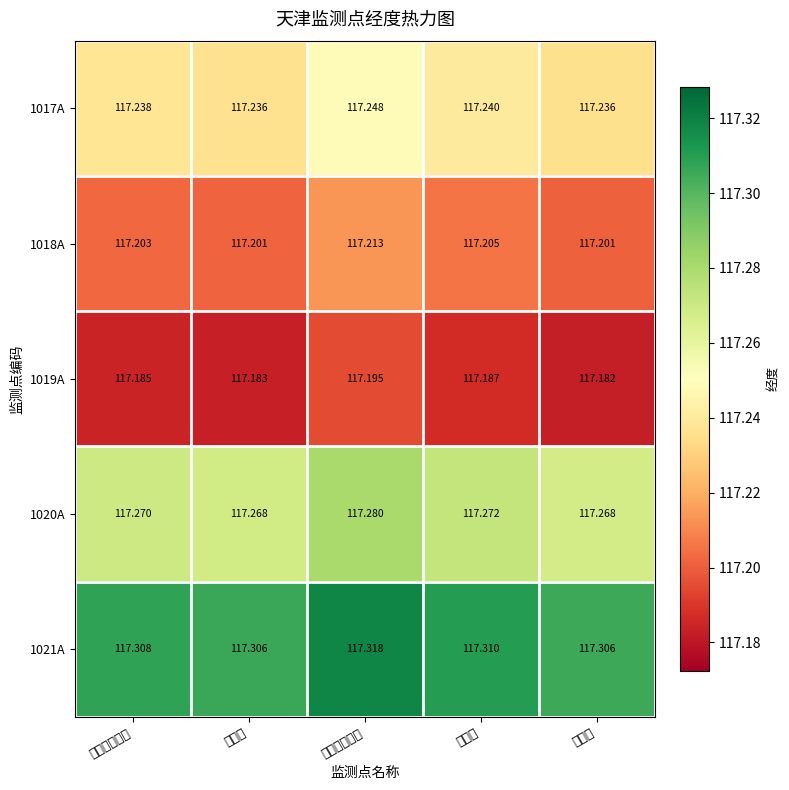

List the series in order of their peak value, highest first.

1021A, 1020A, 1017A, 1018A, 1019A